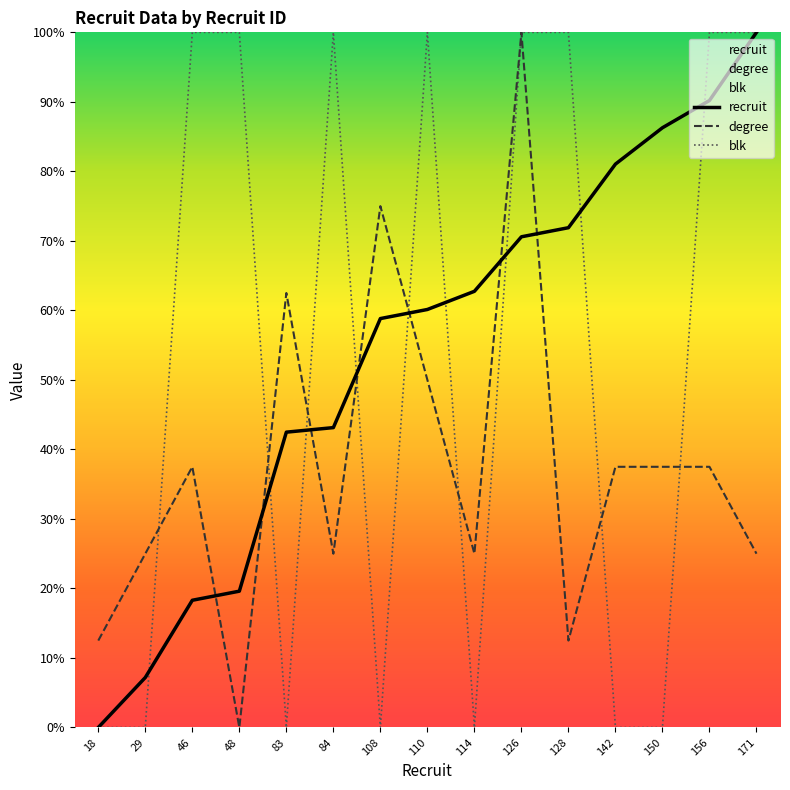

What is the difference between the highest and lowest values at 114?

62.7